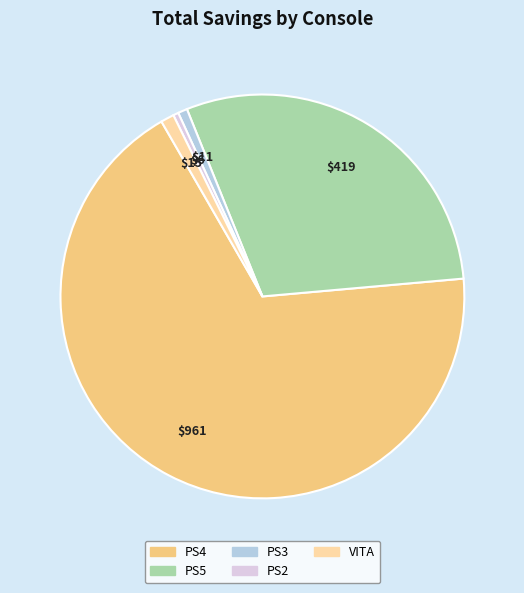

Is it true that PS2 is 12% of the pie?

False